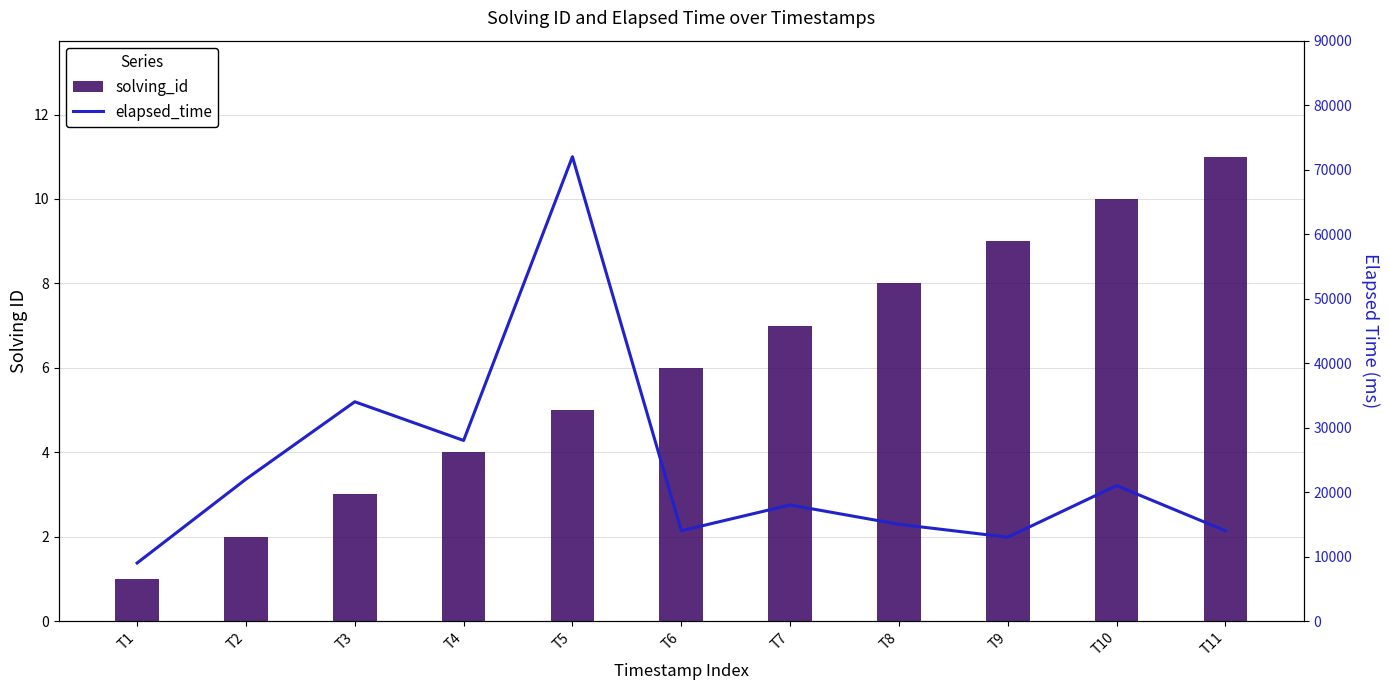

Which series has the largest total across all categories?

elapsed_time